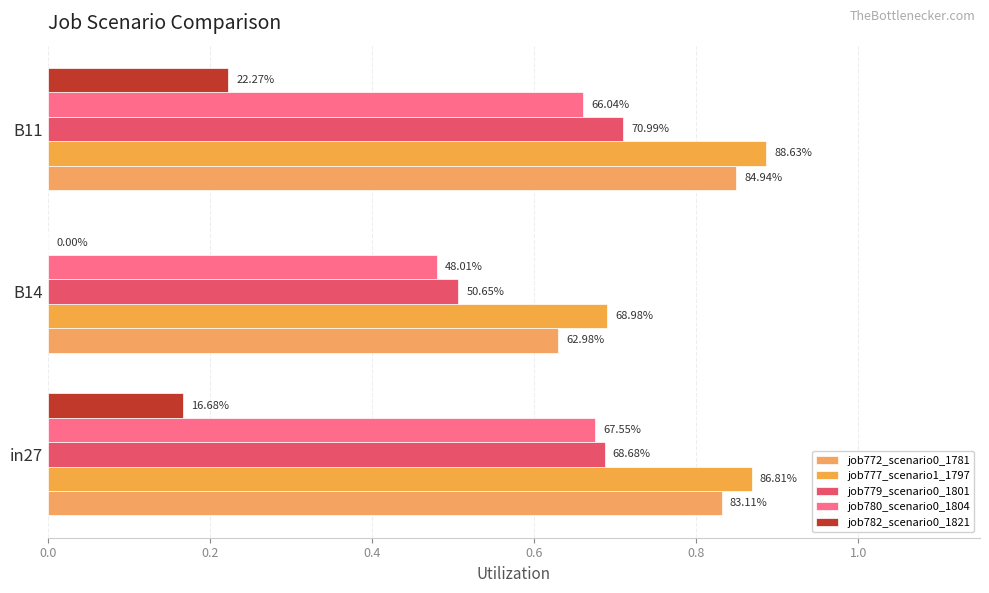

Rank the series by their maximum value, from highest to lowest.

job777_scenario1_1797, job772_scenario0_1781, job779_scenario0_1801, job780_scenario0_1804, job782_scenario0_1821